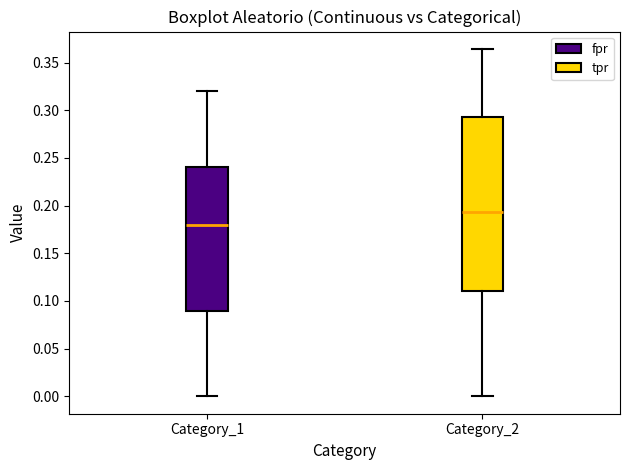

Reading left to right, read every box against the y-axis: the position of its median line, the range the box covers, and the ends of its whiskers. The values are not printed on the chart, so give them approximately, as read against the axis.

Category_1: median 0.180, box 0.090 to 0.240, whiskers 0.000 to 0.320
Category_2: median 0.195, box 0.110 to 0.295, whiskers 0.000 to 0.365